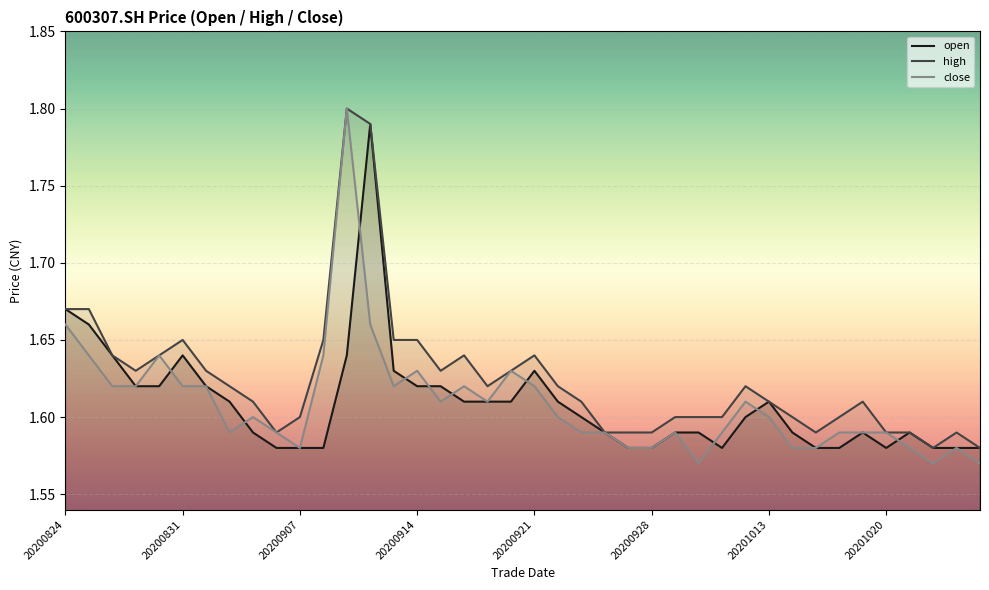

Is the value of open at 20200831 greater than the value of high at 20201013?

Yes